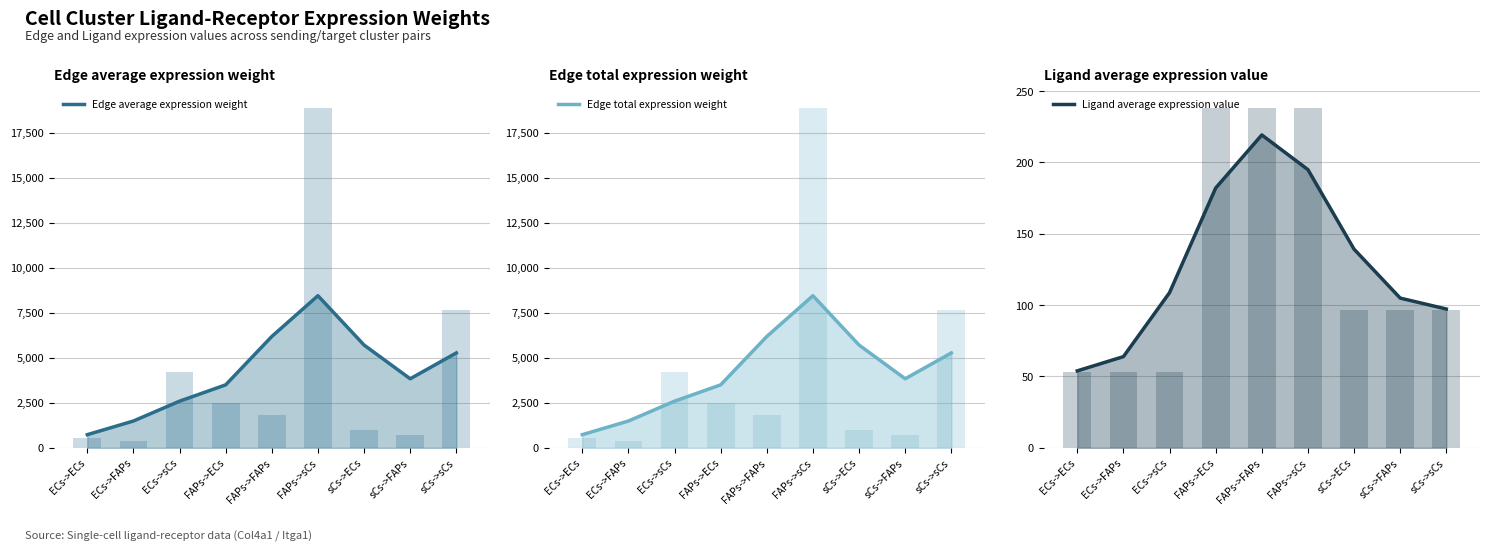

Which series has the largest range (max minus min)?

Edge average expression weight